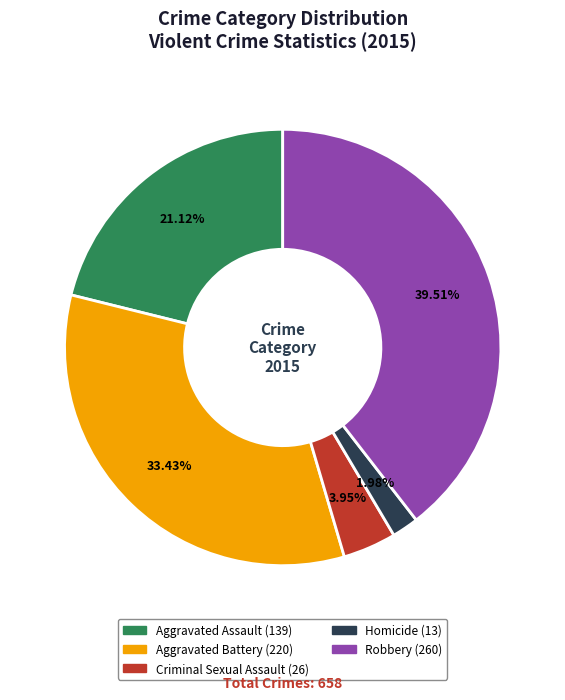

Which has a higher value, Aggravated Assault or Robbery?

Robbery